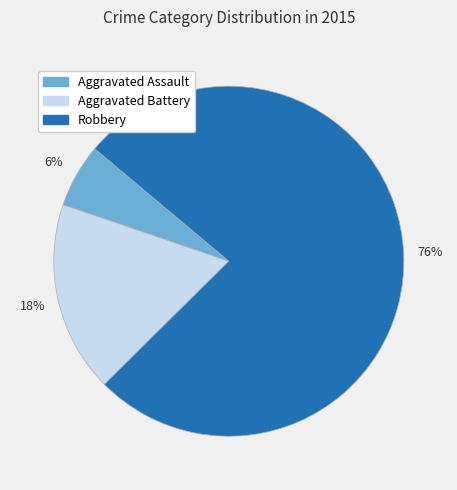

To the nearest percent, what is the average slice percentage?

33%